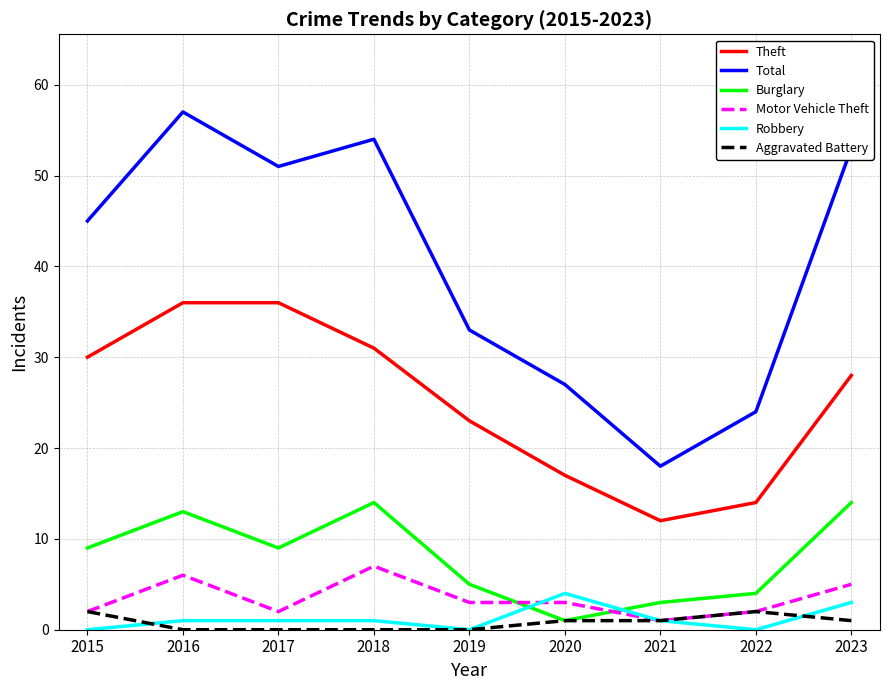

How many series are shown in this chart?

6